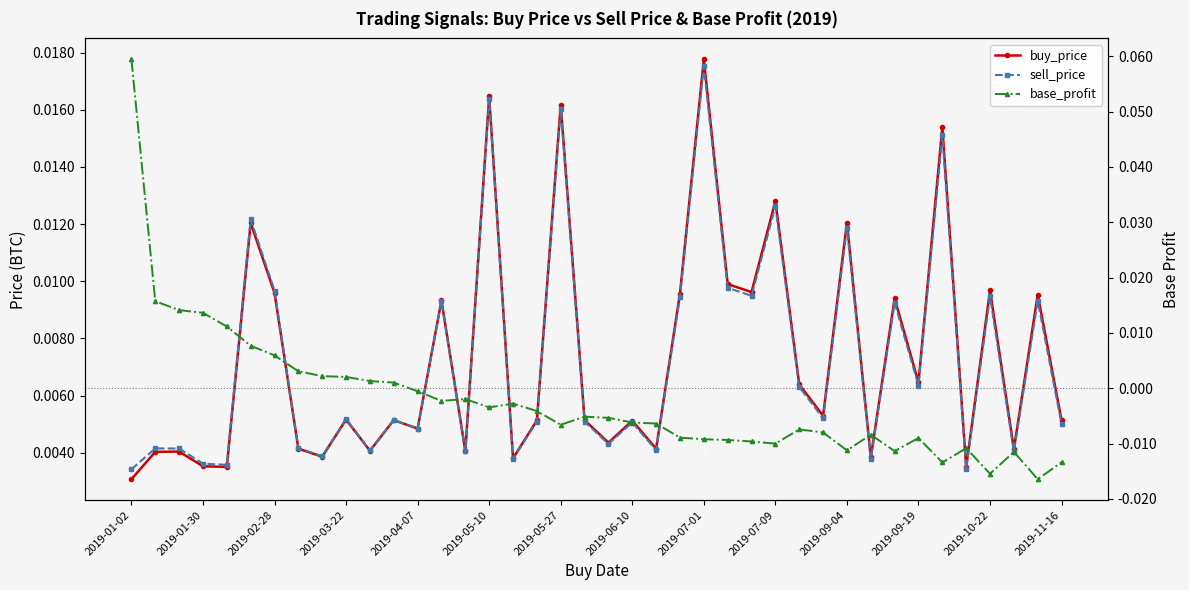

How many buy_price values are between 0 and 1?

40